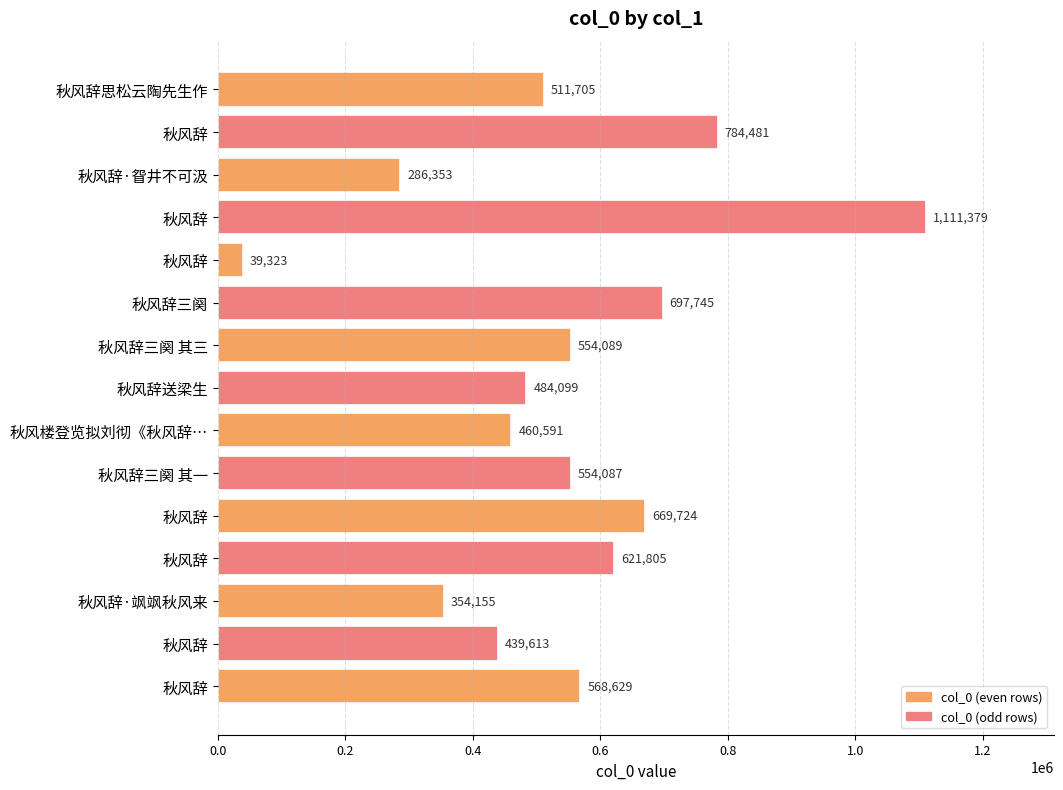

How many series are shown in this chart?

1